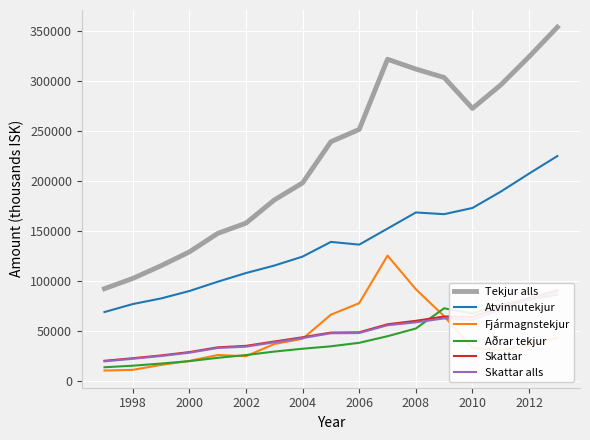

True or false: Tekjur alls and Fjármagnstekjur intersect in this chart.

False